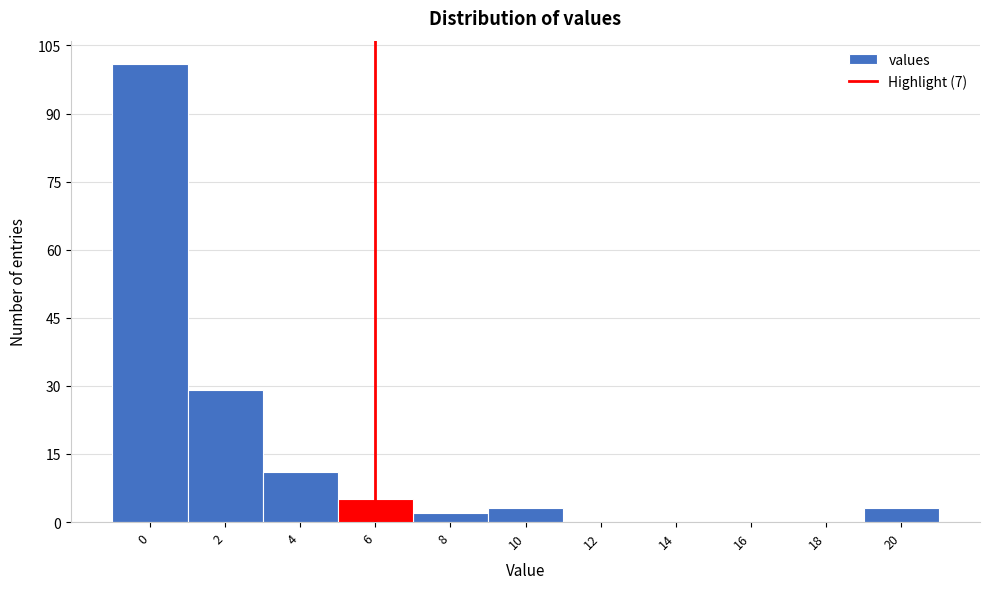

Reading left to right, list all the values displayed in this chart.

0=101	2=29	4=11	6=5	8=2	10=3	12=0	14=0	16=0	18=0	20=3